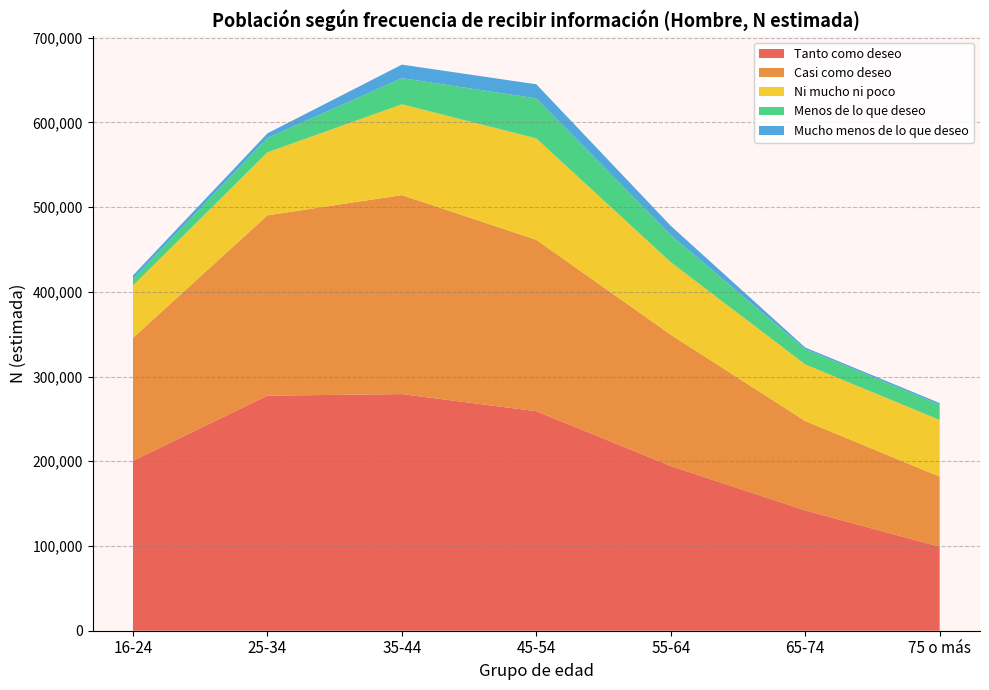

Reading left to right, transcribe all the data shown in this chart.

Tanto como deseo: 200584	277466	279307	259112	194461	141976	99190
Casi como deseo: 145045	212841	234892	202298	154917	105514	82707
Ni mucho ni poco: 61802	74392	107169	119688	85638	66860	66860
Menos de lo que deseo: 7868	16980	30857	47302	32056	18020	18020
Mucho menos de lo que deseo: 4163	5408	16006	16590	10846	1961	1961